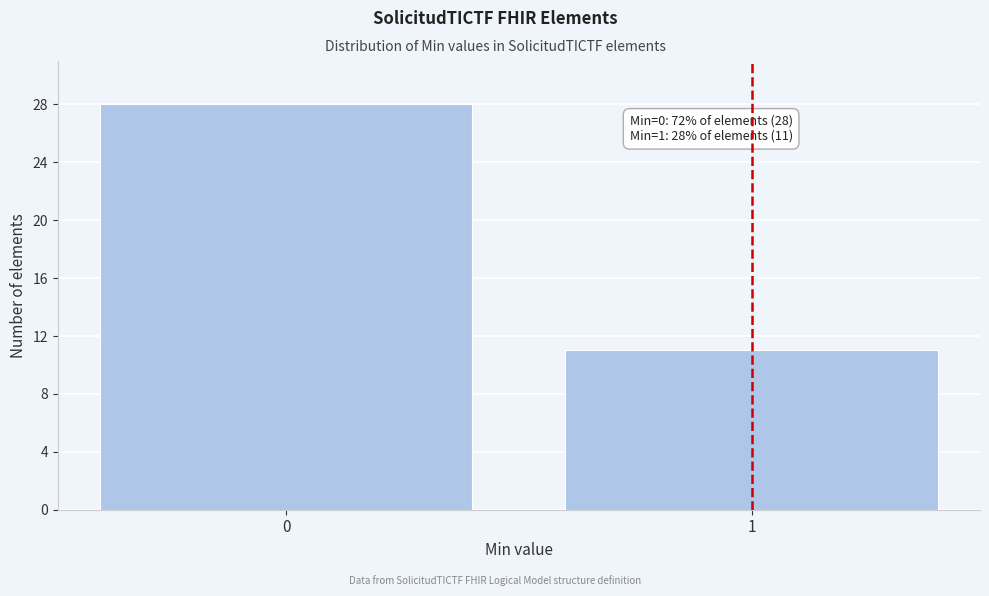

Reading left to right, transcribe all the data shown in this chart.

0=28	1=11